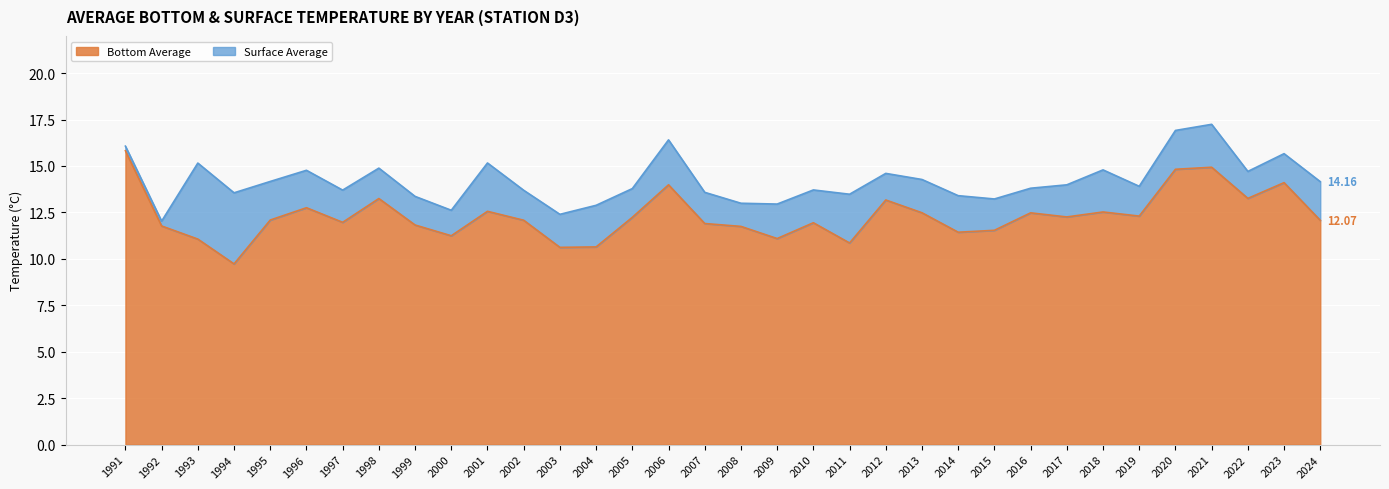

How many data points does each series have?

34